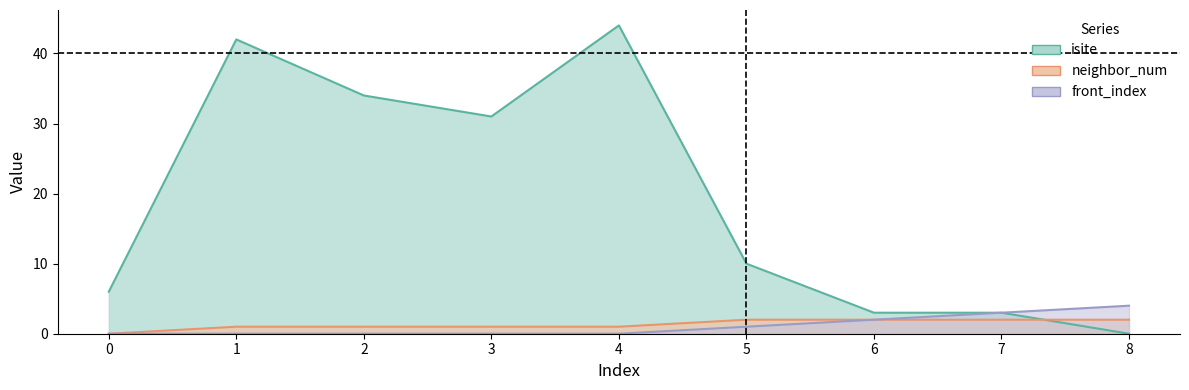

At which category does isite reach its first local valley?

3